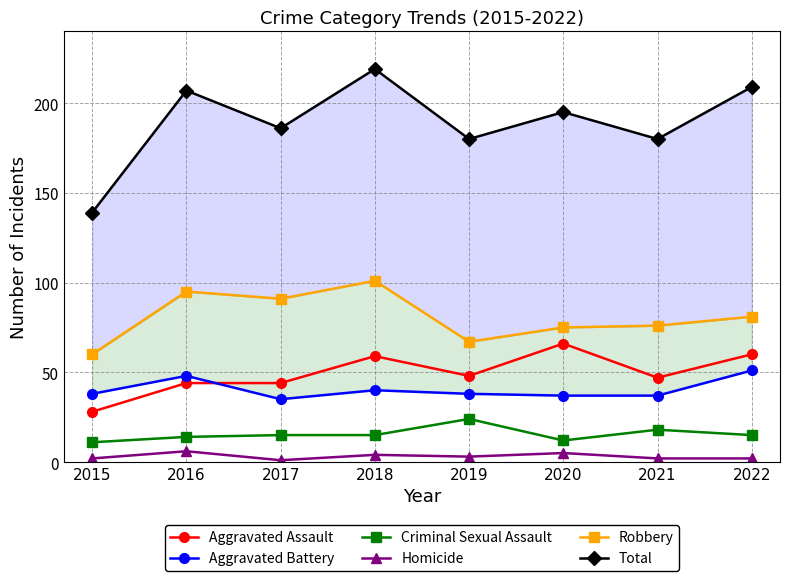

What are all the series names shown in the legend?

Aggravated Assault, Aggravated Battery, Criminal Sexual Assault, Homicide, Robbery, Total